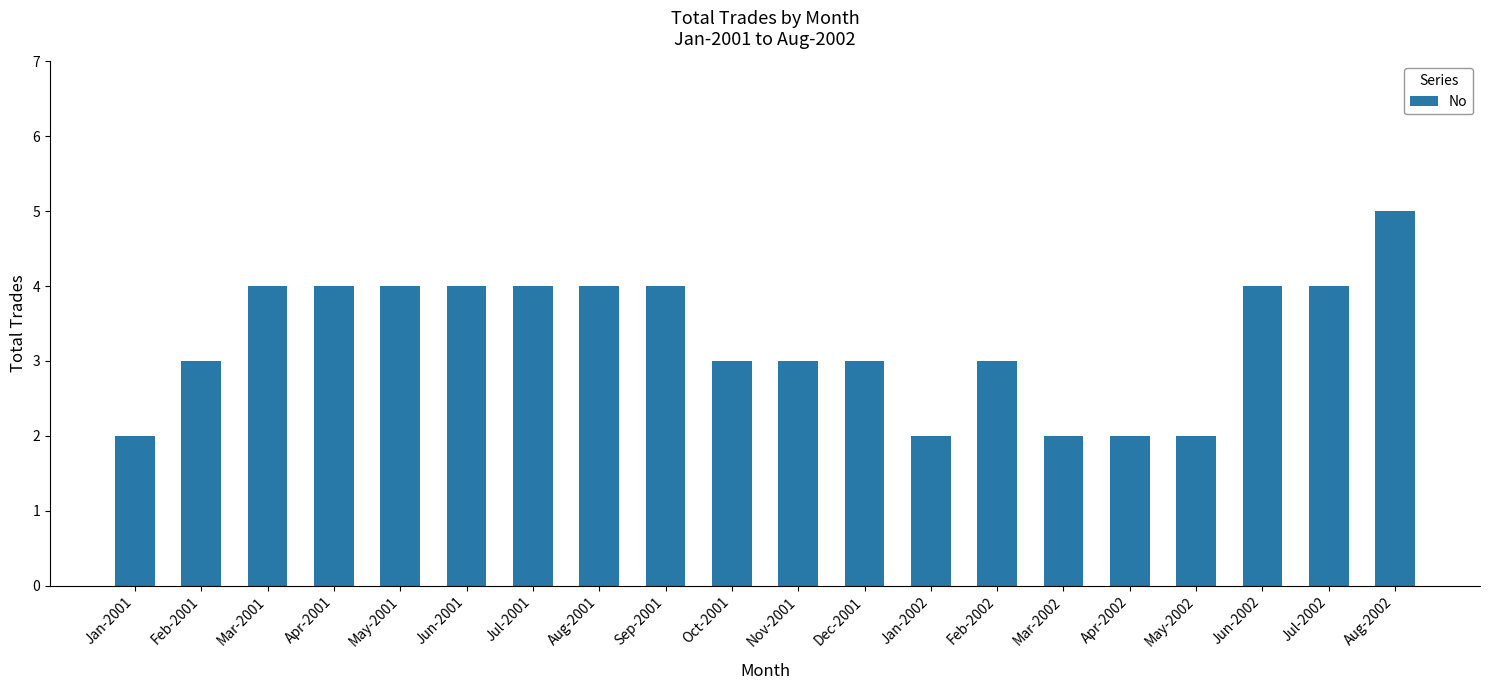

What is the difference between the values at Jun-2002 and Jan-2002?

2